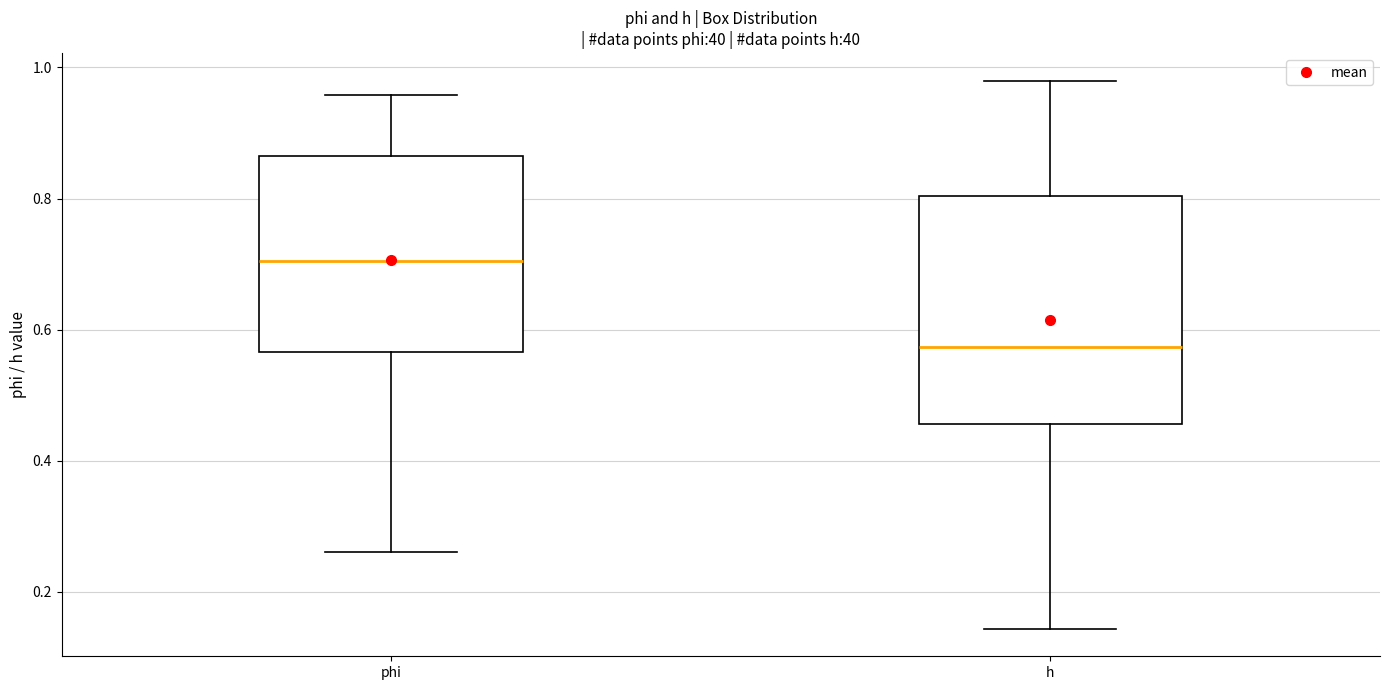

Where is the lower edge of the box for h on the y-axis? The values are not printed on the chart, so give them approximately, as read against the axis.

0.46